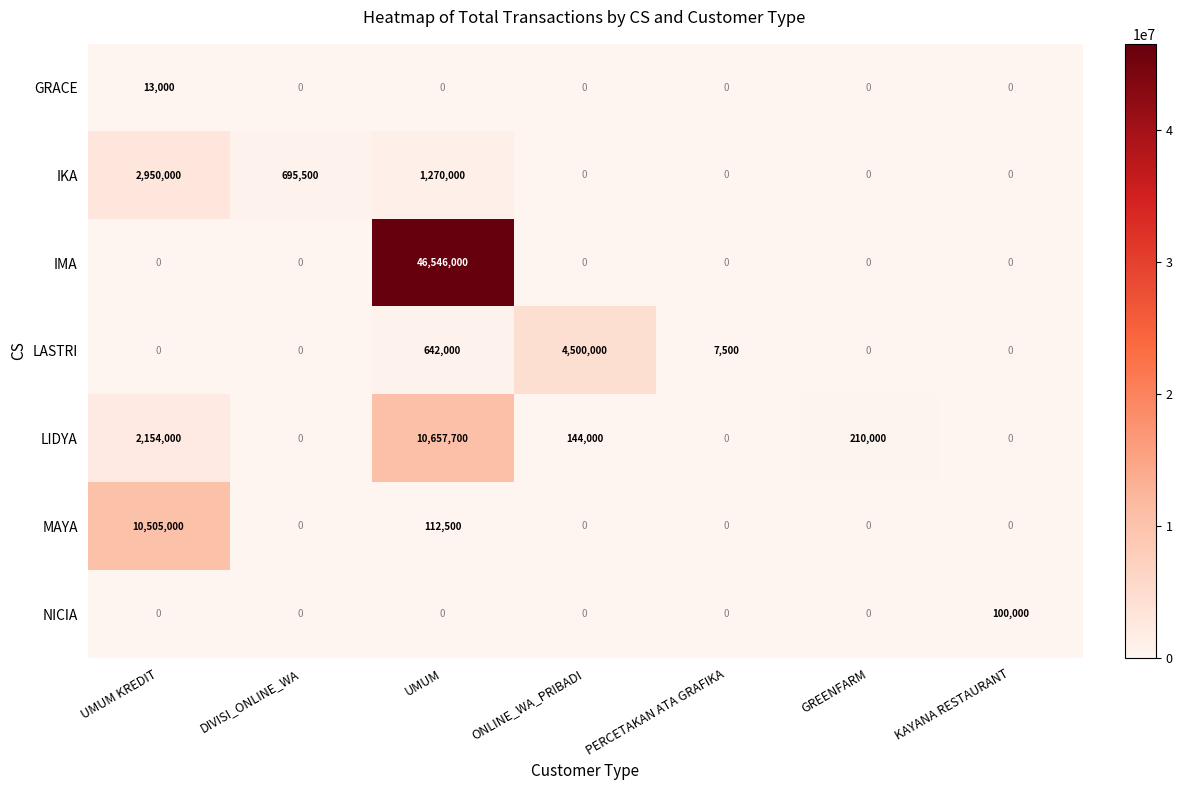

Which series has the widest spread of values?

IMA